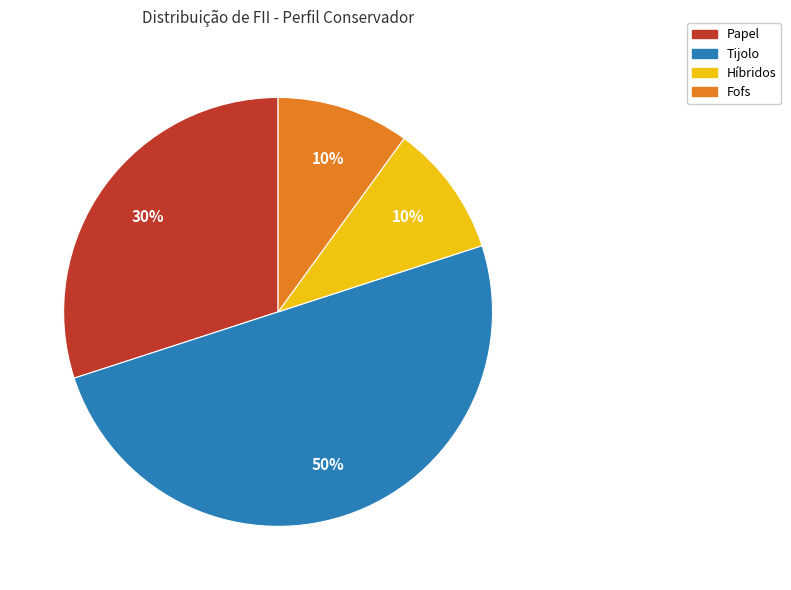

To the nearest percent, what is the average slice percentage?

25%